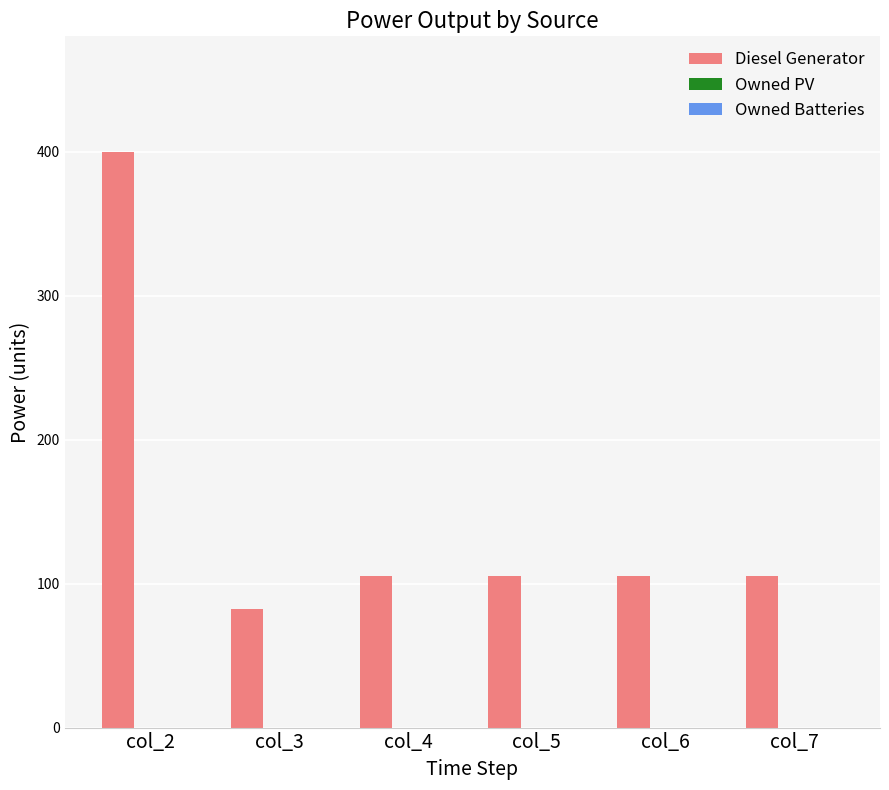

Which label corresponds to the largest value in the chart?

col_2